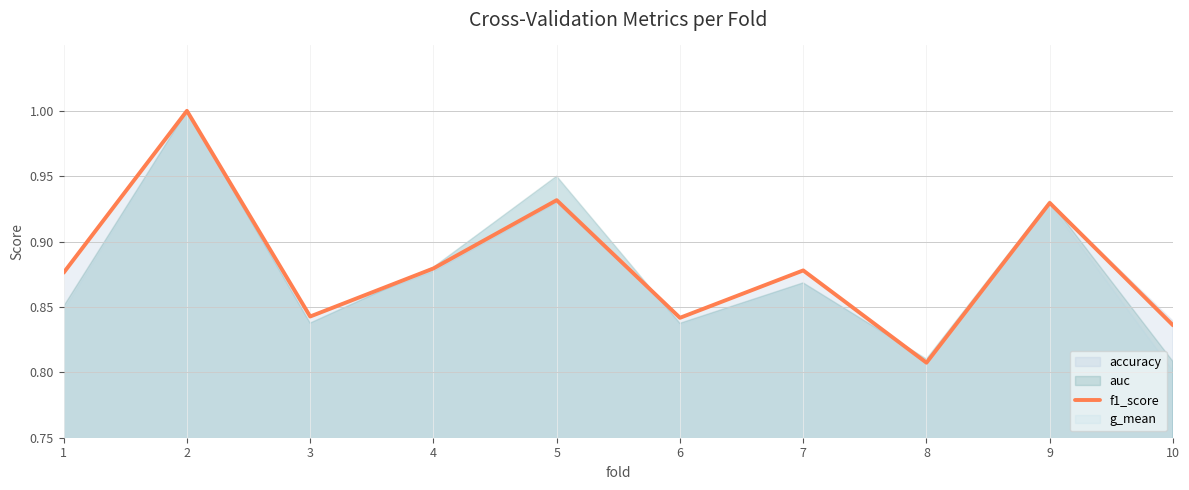

The value at 4 is 0.9. True or false?

True